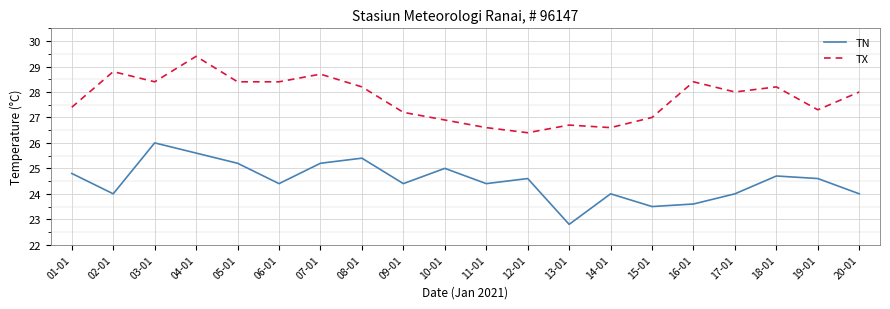

True or false: TN and TX intersect in this chart.

False